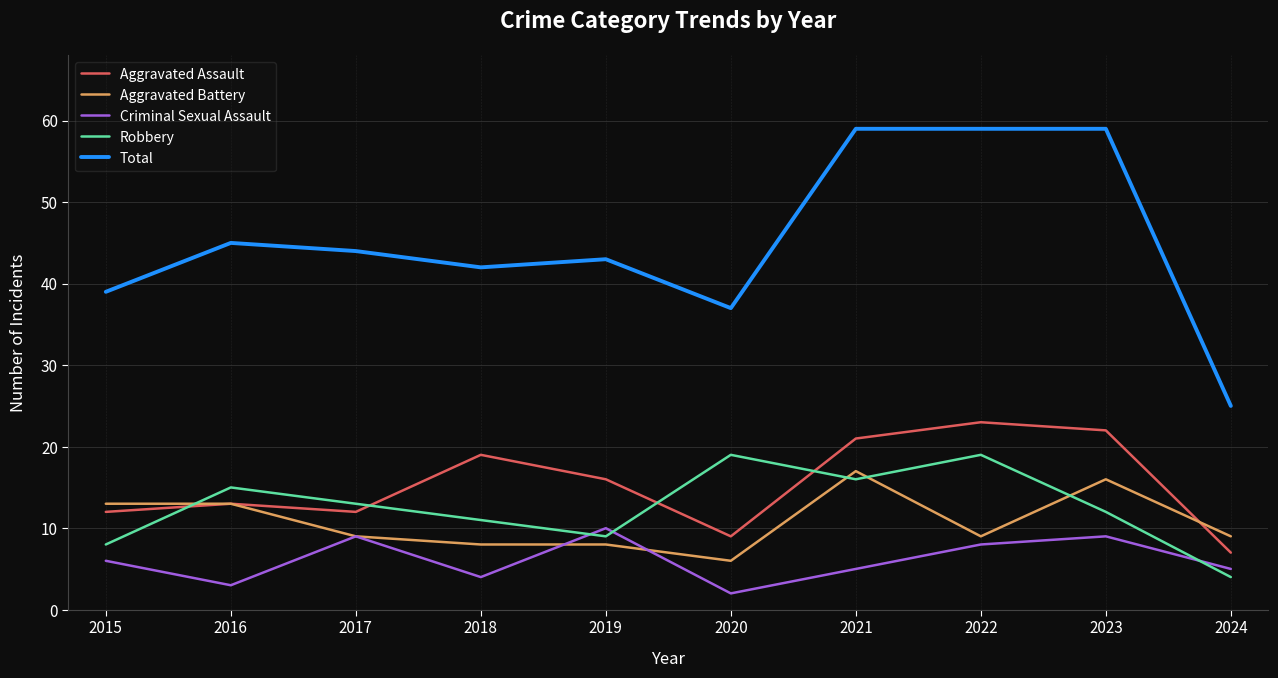

Is this an area chart (filled region under the line)?

No